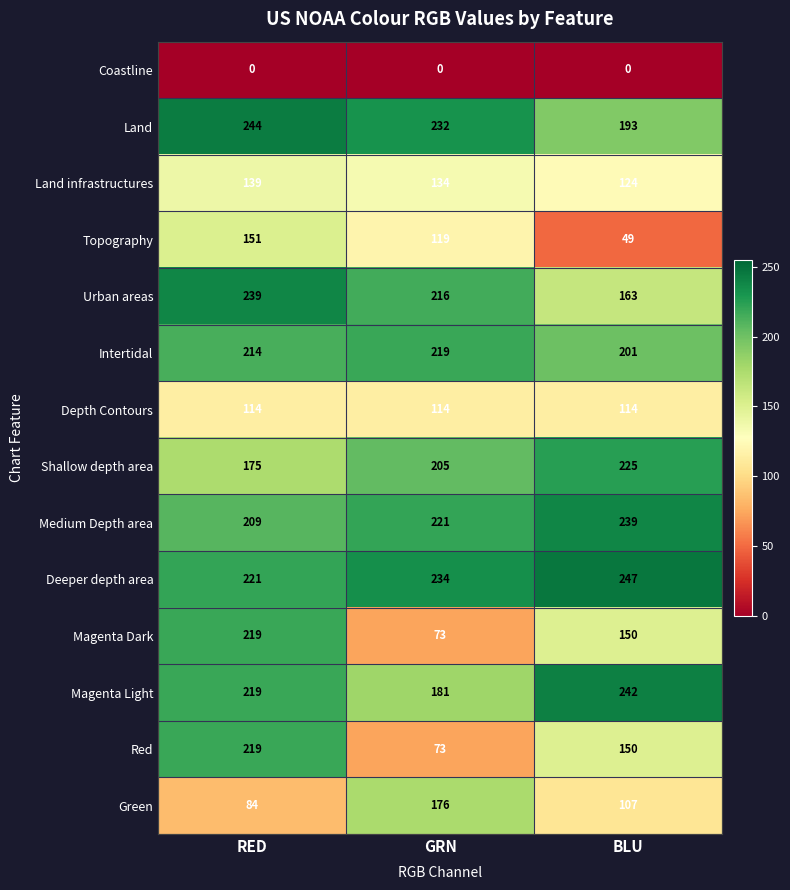

What is the sum of the Shallow depth area values at BLU and RED?

400